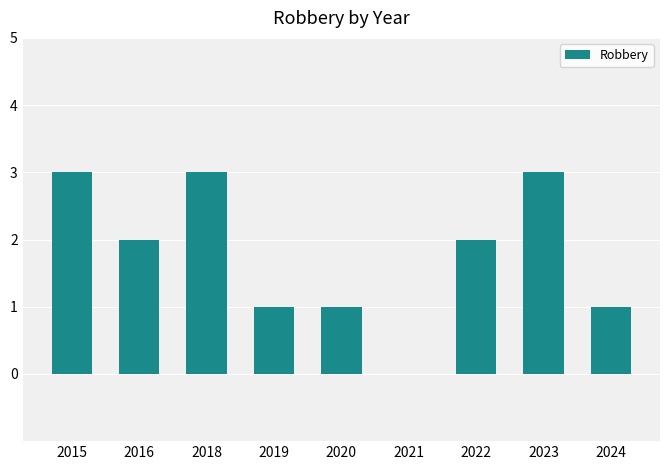

What is the greatest value displayed?

3